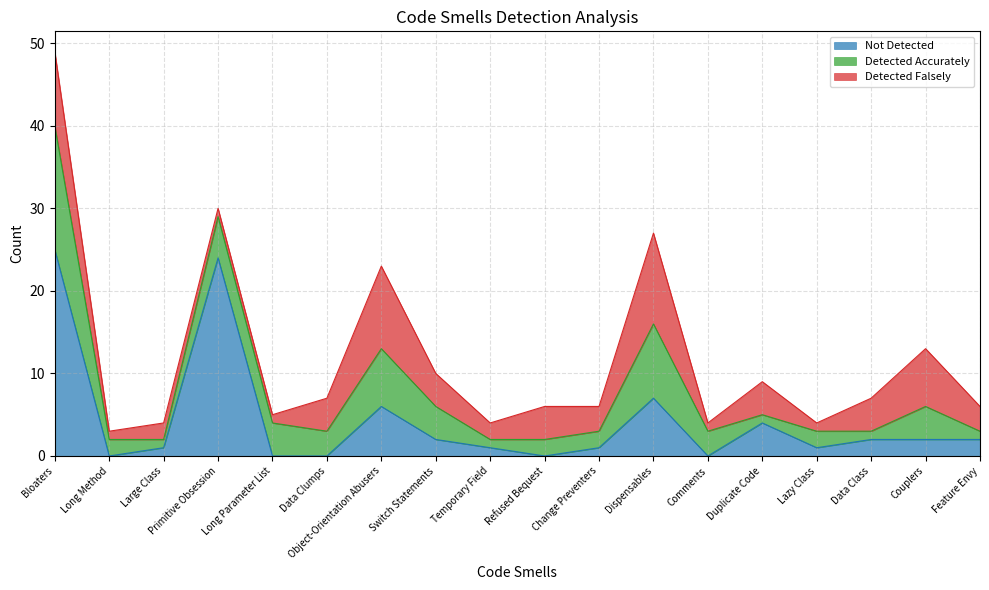

How many categories are shown in the chart?

18